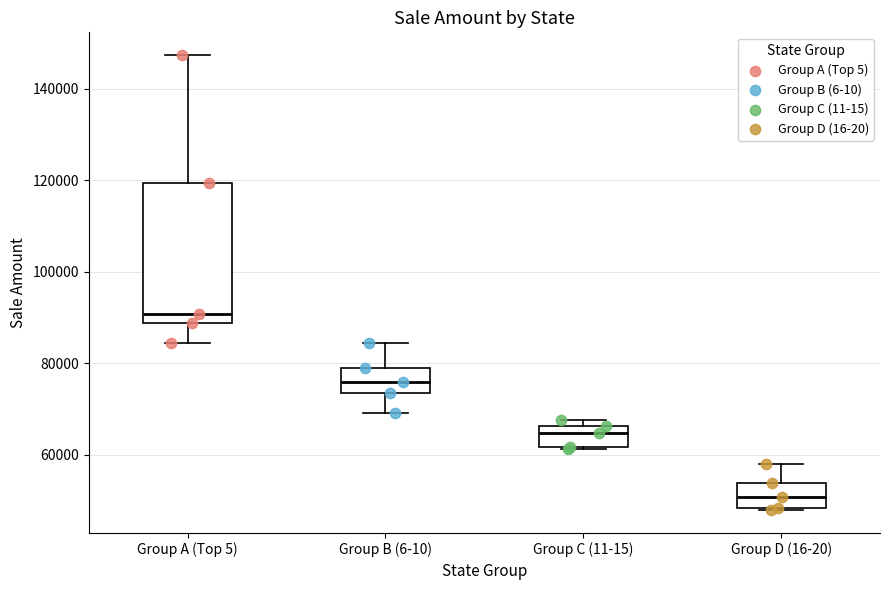

Reading left to right, transcribe this box plot: for each box, give where its median line is, the range the box spans, and where its two whiskers end, as read against the y-axis. The values are not printed on the chart, so give them approximately, as read against the axis.

Group A (Top 5): median 90000, box 88000 to 120000, whiskers 84000 to 148000
Group B (6-10): median 76000, box 74000 to 78000, whiskers 70000 to 84000
Group C (11-15): median 64000, box 62000 to 66000, whiskers 62000 to 68000
Group D (16-20): median 50000, box 48000 to 54000, whiskers 48000 to 58000